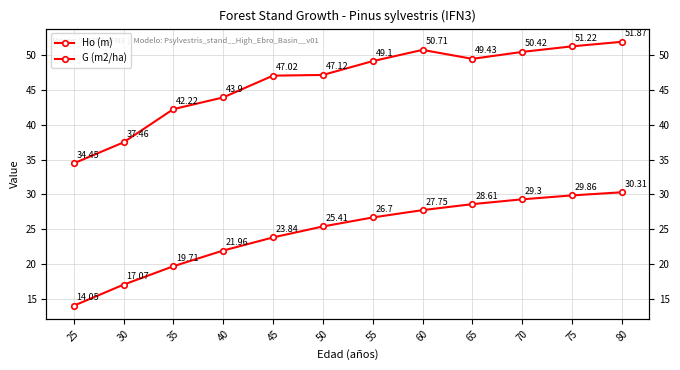

What is the spread (max minus min) of values at 80?

21.6